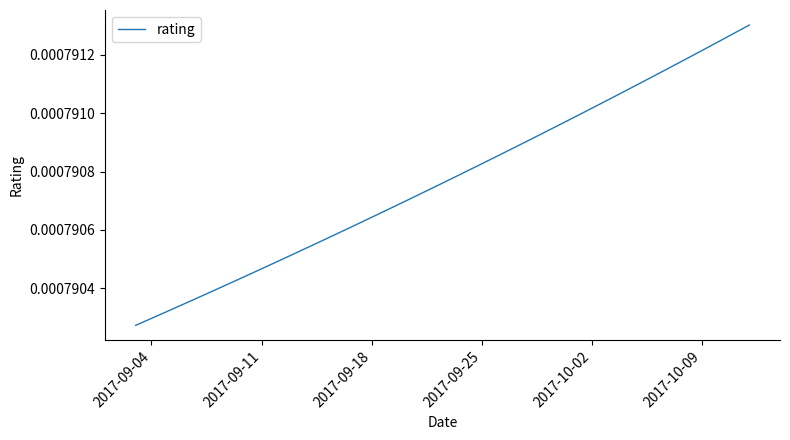

How many values are between 0 and 1?

40